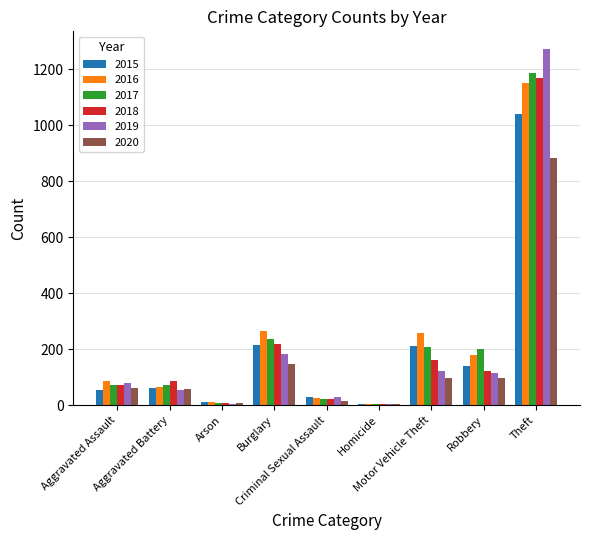

What is the highest value of the 2015 series?

1041